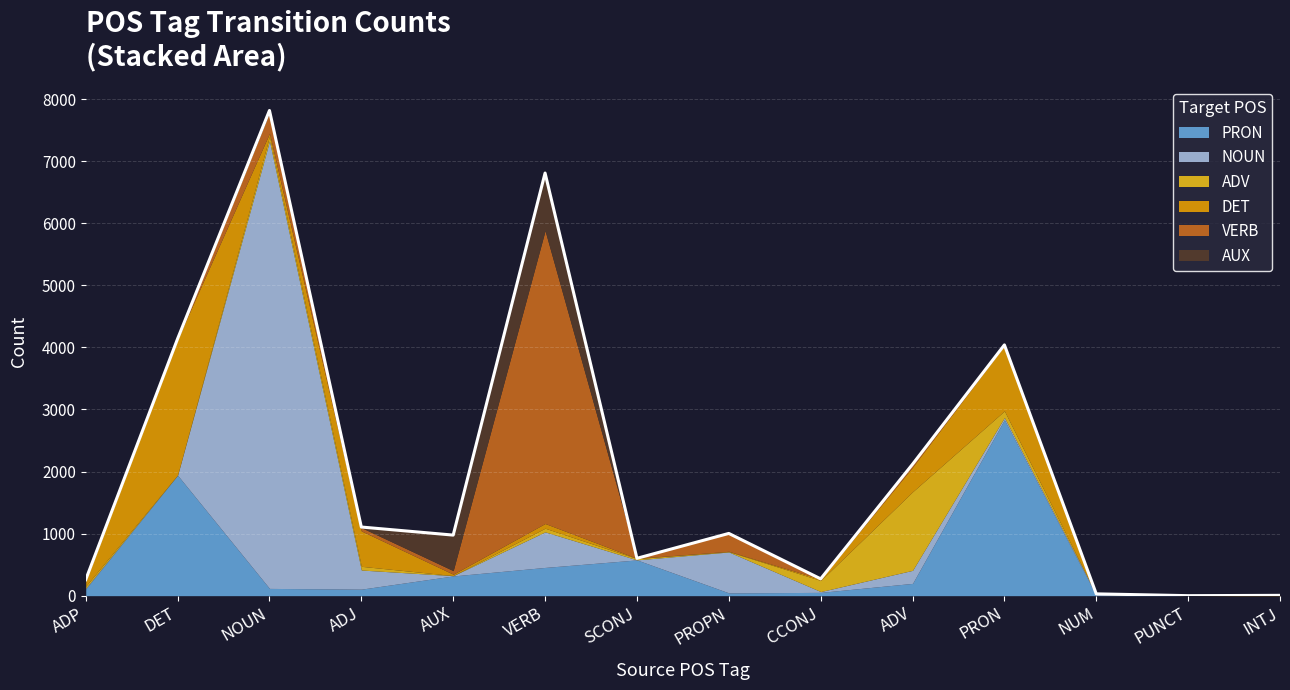

At ADV, list the series in order from largest to smallest.

ADV, DET, NOUN, PRON, VERB, AUX